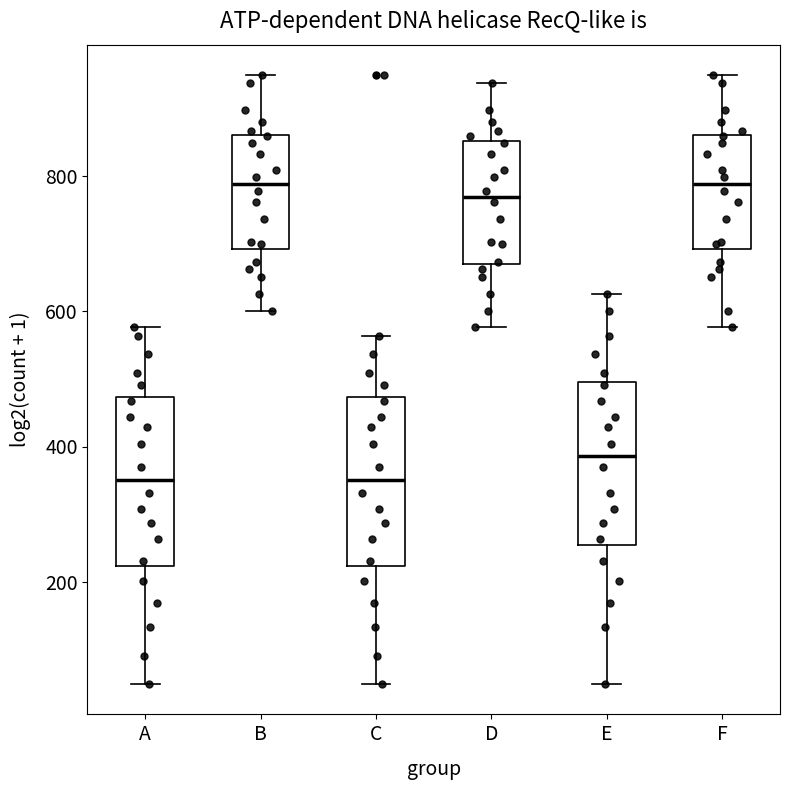

Reading left to right, read every box against the y-axis: the position of its median line, the range the box covers, and the ends of its whiskers. The values are not printed on the chart, so give them approximately, as read against the axis.

A: median 360, box 220 to 480, whiskers 40 to 580
B: median 780, box 700 to 860, whiskers 600 to 940
C: median 360, box 220 to 480, whiskers 40 to 560
D: median 760, box 680 to 860, whiskers 580 to 940
E: median 380, box 260 to 500, whiskers 40 to 620
F: median 780, box 700 to 860, whiskers 580 to 940